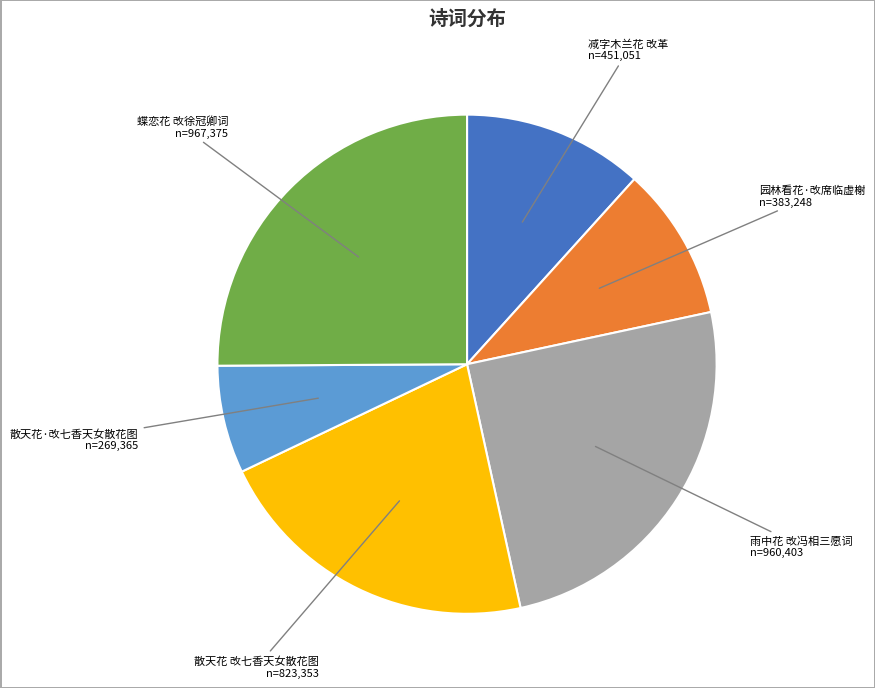

What is the ratio of the value at 雨中花 改冯相三愿词 to the value at 蝶恋花 改徐冠卿词?

1.0